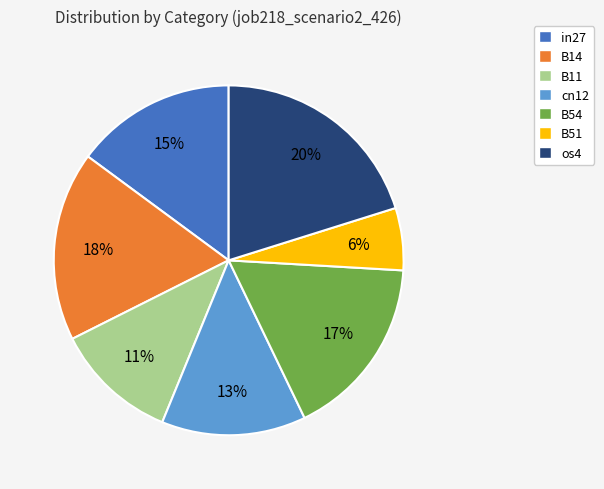

Does any single category account for the majority?

No